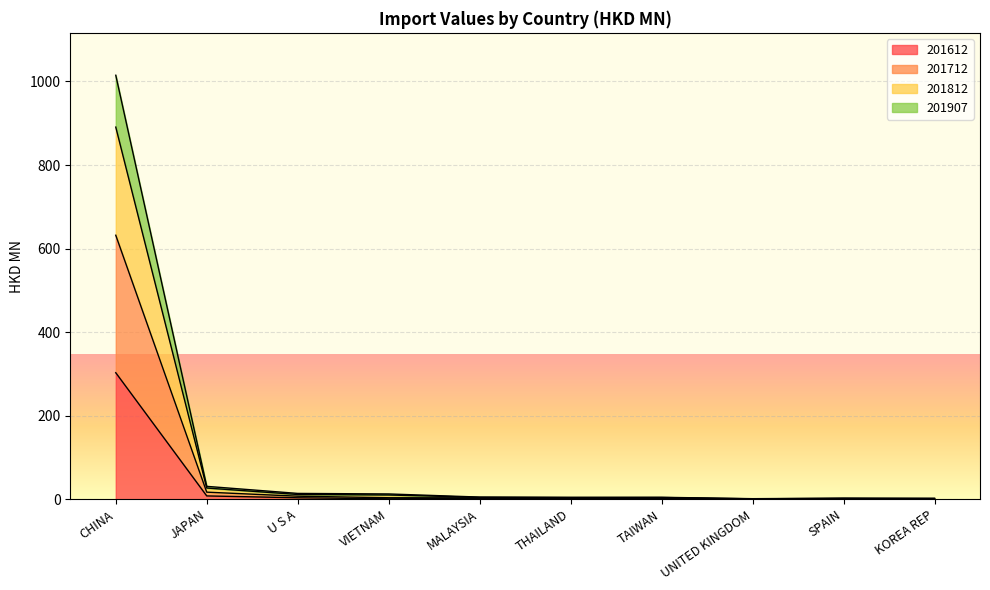

What is the difference between the 201812 values at SPAIN and TAIWAN?

2.1